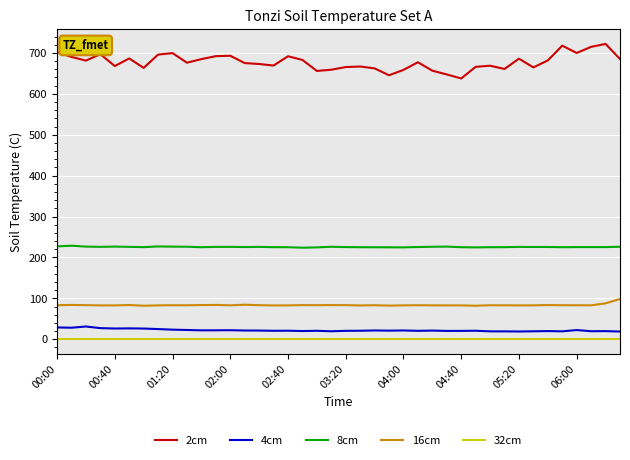

What is the greatest value displayed?

722.0